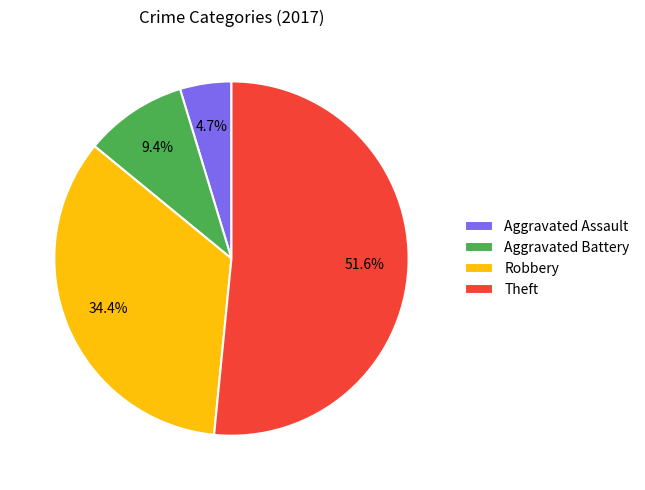

Which category has the biggest portion of the pie?

Theft